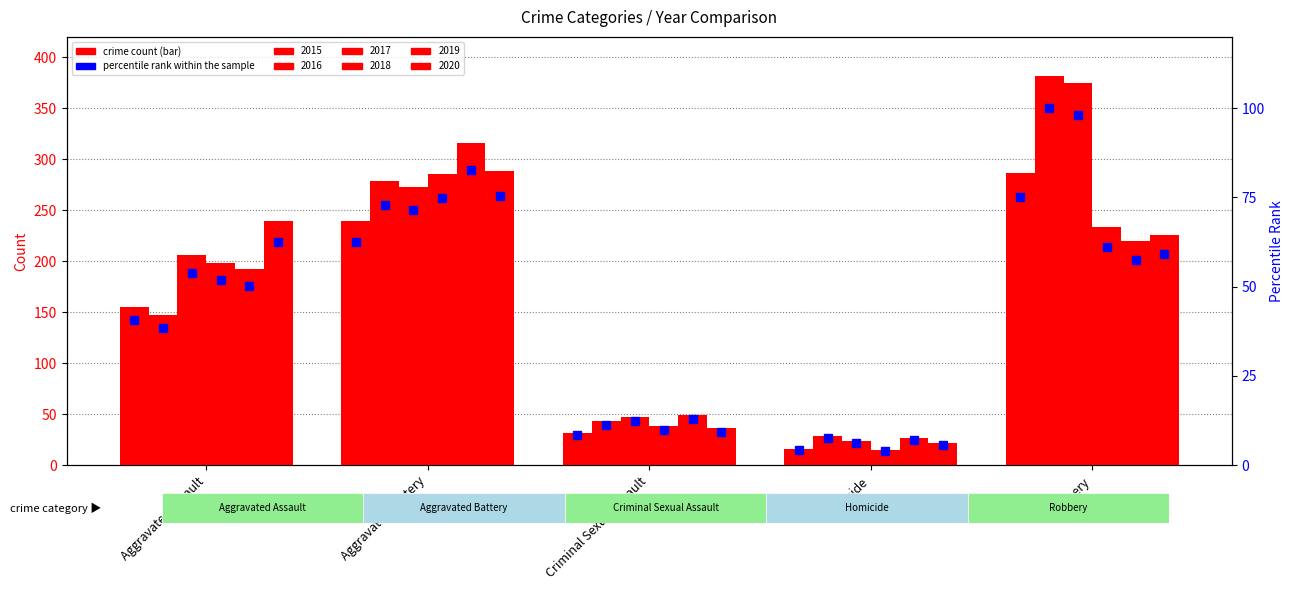

Which series has the largest total across all categories?

2017